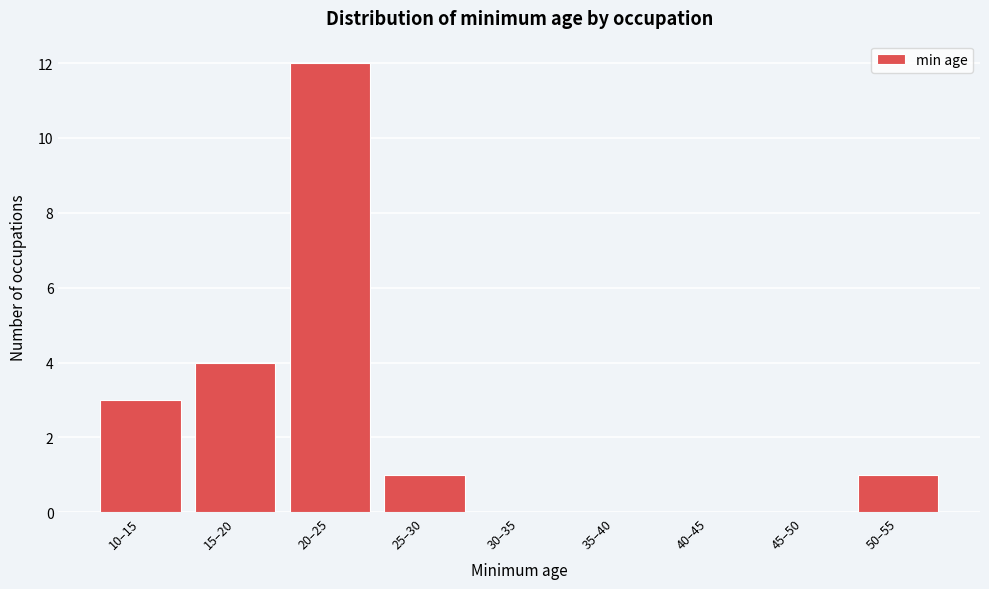

Reading left to right, list all the values displayed in this chart.

10–15=3	15–20=4	20–25=12	25–30=1	30–35=0	35–40=0	40–45=0	45–50=0	50–55=1